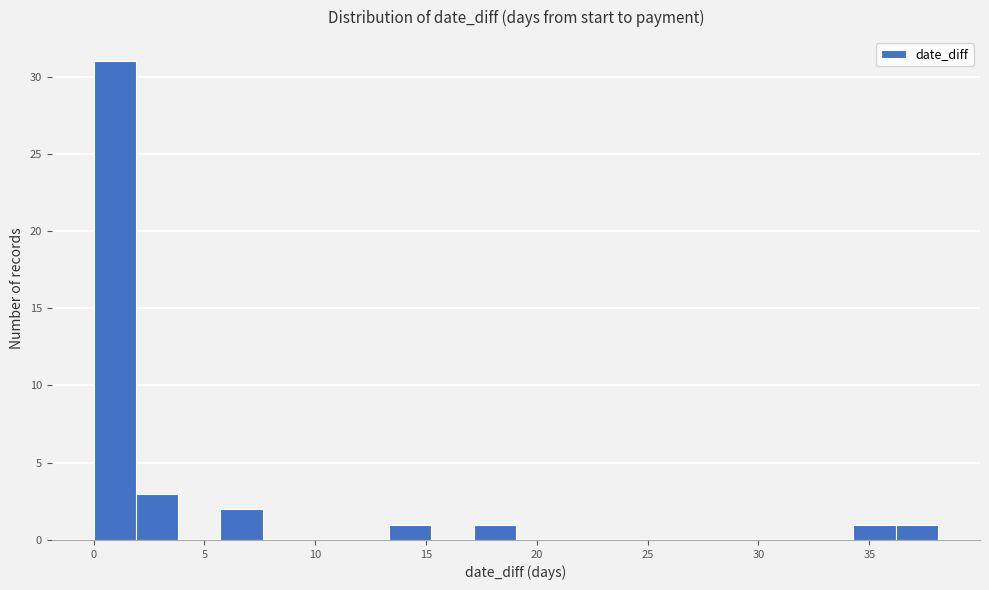

Read against the x-axis, roughly where is the centre of the tallest bar?

1.0